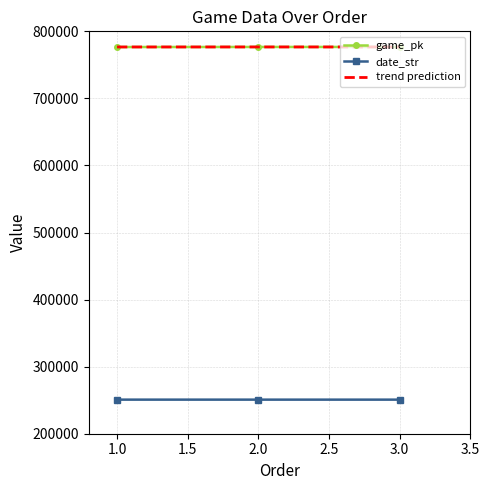

What is the sum of the game_pk values at 2.0 and 1.0?

1553294